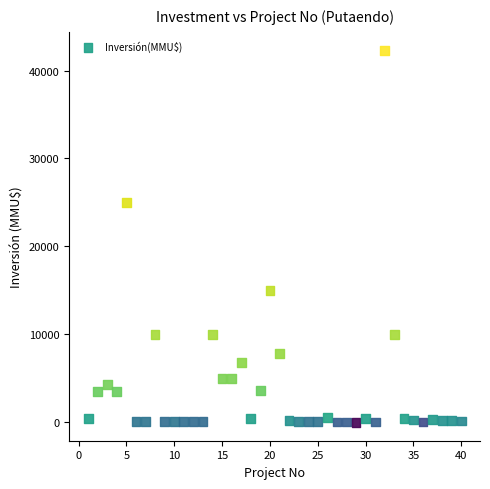

What Y value in the scatter plot is closest to 21147?

25000